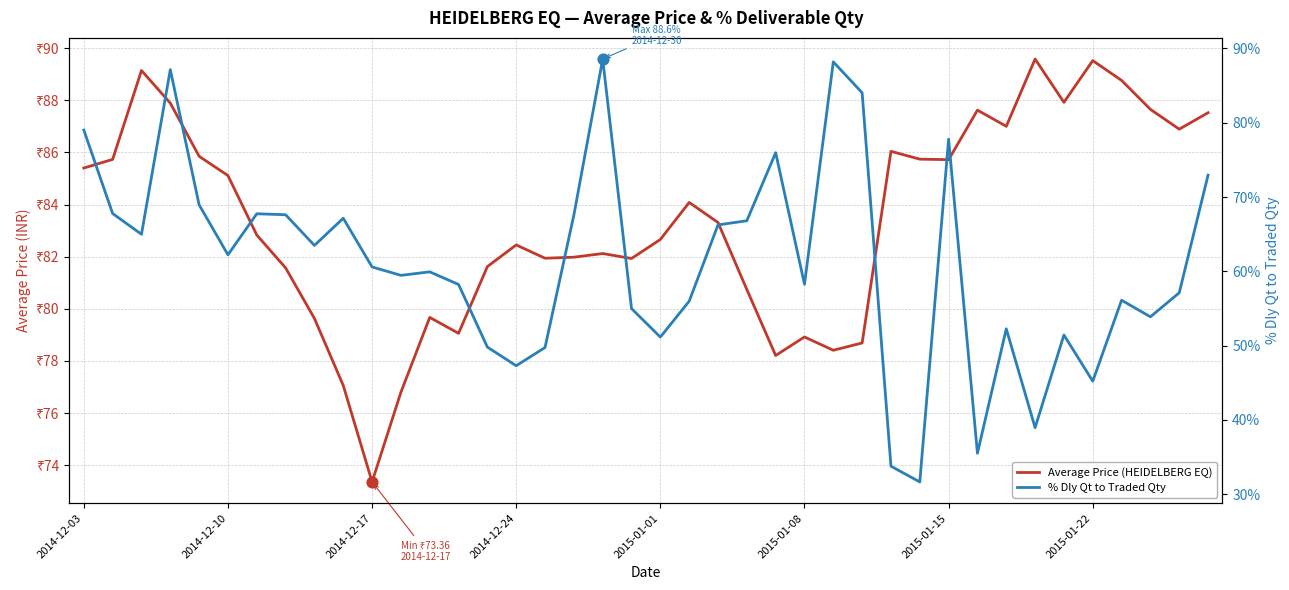

Which series has the largest Y range (max minus min)?

% Dly Qt to Traded Qty